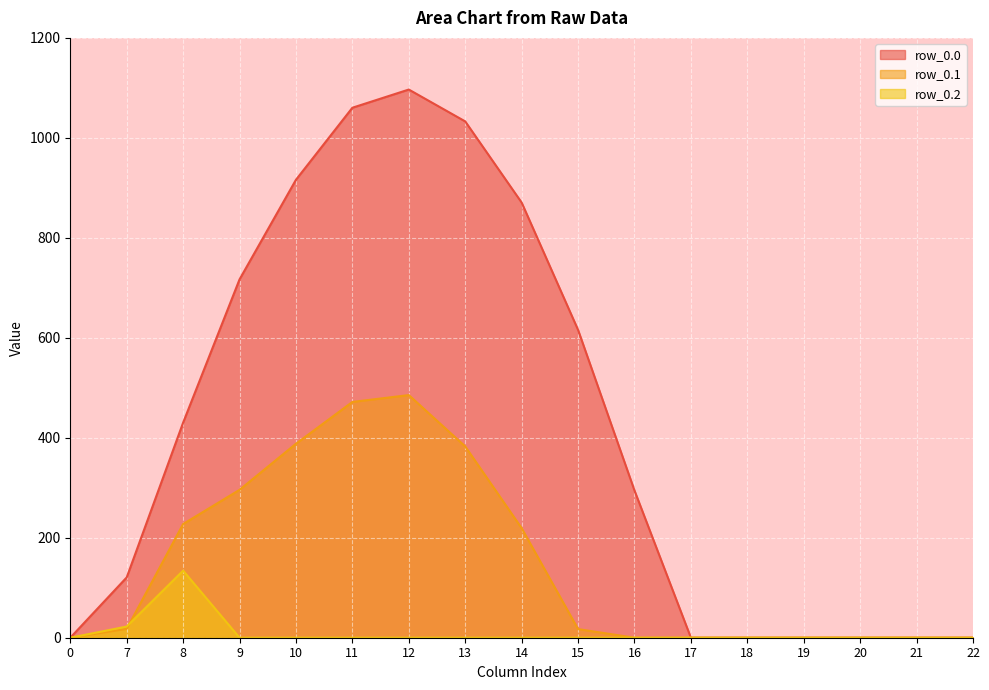

What is the difference between the row_0.0 values at 11 and 22?

1060.3